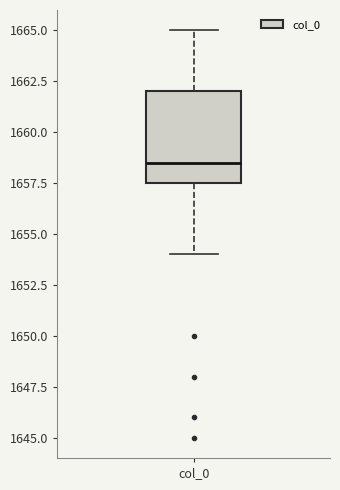

Read this box plot against the y-axis: the position of the median line, the range covered by the box, and the ends of both whiskers. The values are not printed on the chart, so give them approximately, as read against the axis.

median 1658.5, box 1657.5 to 1662.0, whiskers 1654.0 to 1665.0